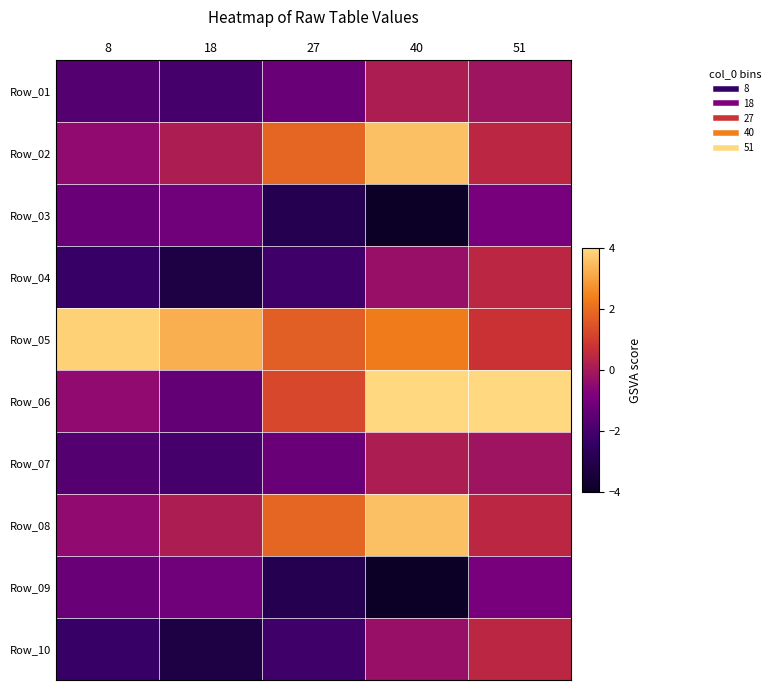

Reading left to right, extract all data points from this chart.

Row_01: 8=-1.7	18=-2.0	27=-1.2	40=0.2	51=-0.2
Row_02: 8=-0.5	18=0.2	27=1.8	40=3.5	51=0.5
Row_03: 8=-1.2	18=-1.1	27=-2.9	40=-4.0	51=-0.9
Row_04: 8=-2.3	18=-3.2	27=-2.2	40=-0.3	51=0.5
Row_05: 8=3.8	18=3.2	27=1.7	40=2.3	51=0.8
Row_06: 8=-0.5	18=-1.4	27=1.2	40=4.0	51=4.0
Row_07: 8=-1.7	18=-2.0	27=-1.2	40=0.2	51=-0.2
Row_08: 8=-0.5	18=0.2	27=1.8	40=3.5	51=0.5
Row_09: 8=-1.2	18=-1.1	27=-2.9	40=-4.0	51=-0.9
Row_10: 8=-2.3	18=-3.2	27=-2.2	40=-0.3	51=0.5